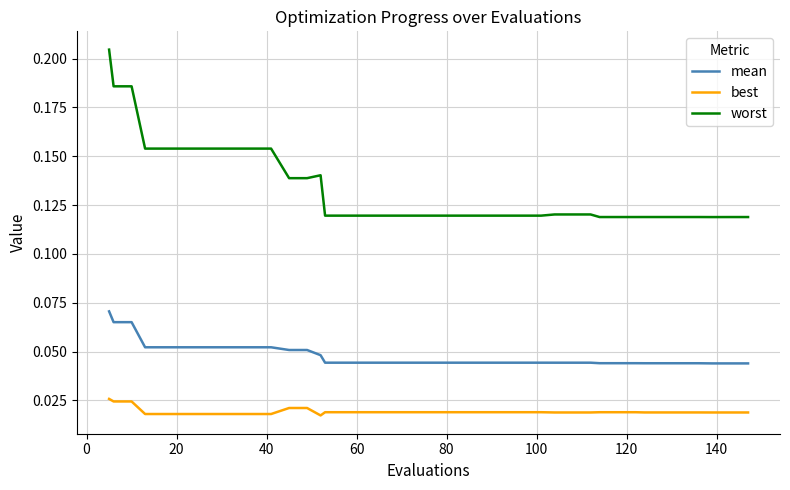

What are all the series names shown in the legend?

mean, best, worst